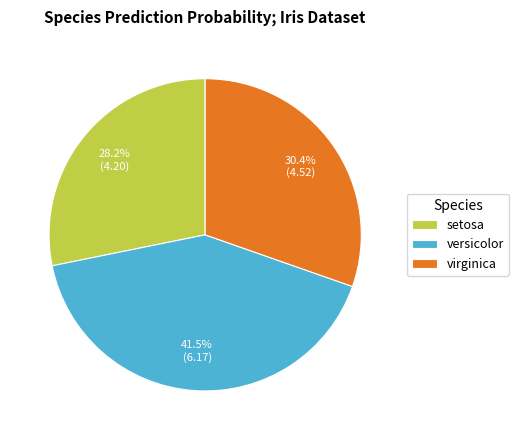

To the nearest percent, what is the difference between the largest and smallest slice percentages?

13%